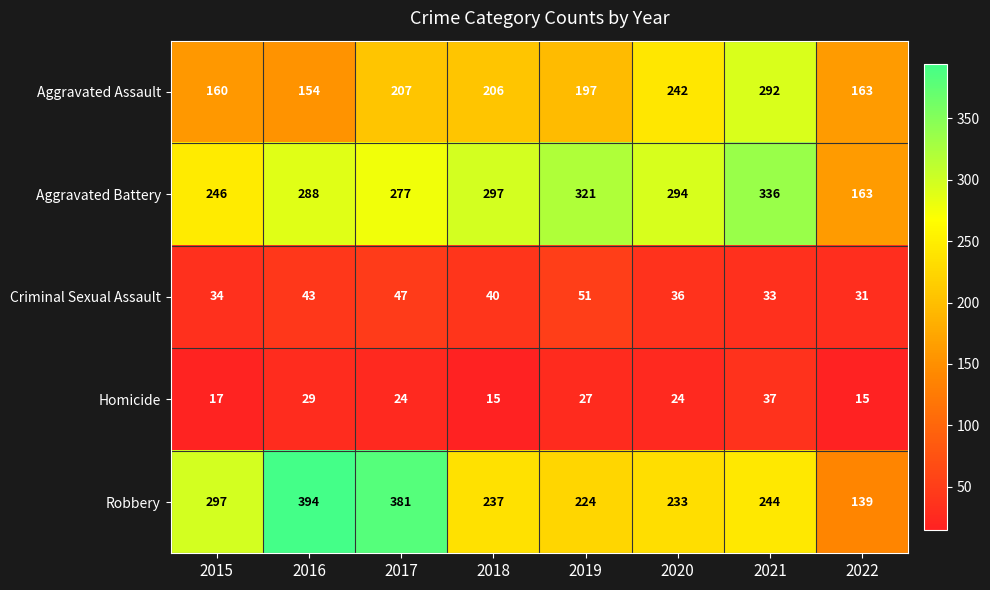

True or false: Robbery has a value of 244 at 2021.

True